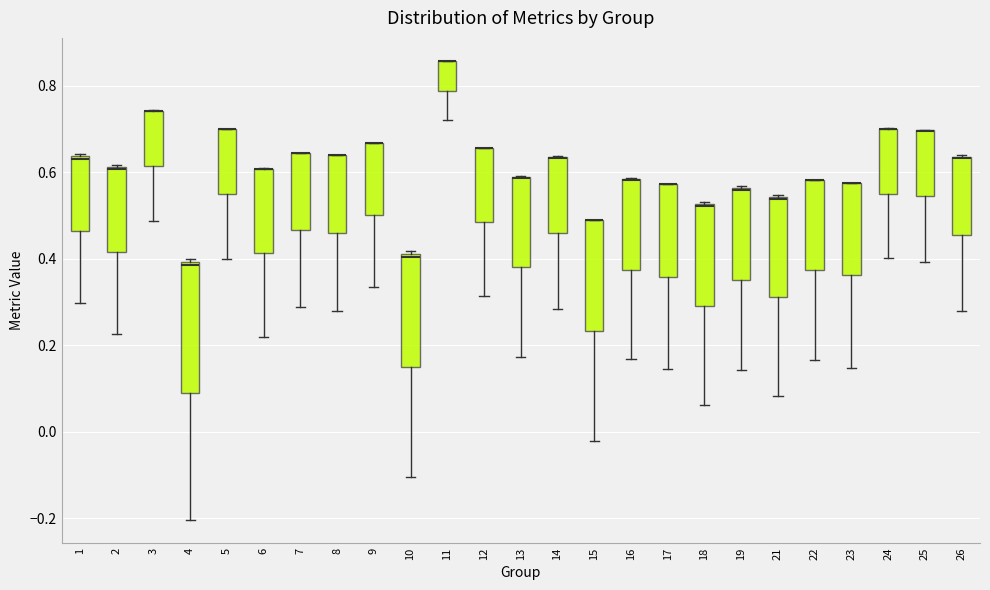

Reading left to right, read every box against the y-axis: the position of its median line, the range the box covers, and the ends of its whiskers. The values are not printed on the chart, so give them approximately, as read against the axis.

1: median 0.62, box 0.46 to 0.64, whiskers 0.30 to 0.64 (just above the box's upper edge)
2: median 0.60 (drawn on the box's upper edge), box 0.42 to 0.62, whiskers 0.22 to 0.62
3: median 0.74 (drawn on the box's upper edge), box 0.62 to 0.74, whiskers 0.48 to 0.74
4: median 0.38, box 0.08 to 0.40, whiskers -0.20 to 0.40 (just above the box's upper edge)
5: median 0.70 (drawn on the box's upper edge), box 0.54 to 0.70, whiskers 0.40 to 0.70
6: median 0.60 (drawn on the box's upper edge), box 0.42 to 0.60, whiskers 0.22 to 0.60
7: median 0.64 (drawn on the box's upper edge), box 0.46 to 0.64, whiskers 0.28 to 0.64
8: median 0.64 (drawn on the box's upper edge), box 0.46 to 0.64, whiskers 0.28 to 0.64
9: median 0.66 (drawn on the box's upper edge), box 0.50 to 0.66, whiskers 0.34 to 0.66
10: median 0.40, box 0.14 to 0.42, whiskers -0.10 to 0.42 (just above the box's upper edge)
11: median 0.86 (drawn on the box's upper edge), box 0.78 to 0.86, whiskers 0.72 to 0.86
12: median 0.66 (drawn on the box's upper edge), box 0.48 to 0.66, whiskers 0.32 to 0.66
13: median 0.58 (drawn on the box's upper edge), box 0.38 to 0.58, whiskers 0.18 to 0.60
14: median 0.64 (drawn on the box's upper edge), box 0.46 to 0.64, whiskers 0.28 to 0.64
15: median 0.48 (drawn on the box's upper edge), box 0.24 to 0.48, whiskers -0.02 to 0.48
16: median 0.58 (drawn on the box's upper edge), box 0.38 to 0.58, whiskers 0.16 to 0.58
17: median 0.58 (drawn on the box's upper edge), box 0.36 to 0.58, whiskers 0.14 to 0.58
18: median 0.52 (drawn on the box's upper edge), box 0.30 to 0.52, whiskers 0.06 to 0.54
19: median 0.56, box 0.36 to 0.56, whiskers 0.14 to 0.56
21: median 0.54 (drawn on the box's upper edge), box 0.32 to 0.54, whiskers 0.08 to 0.54
22: median 0.58 (drawn on the box's upper edge), box 0.38 to 0.58, whiskers 0.16 to 0.58
23: median 0.58 (drawn on the box's upper edge), box 0.36 to 0.58, whiskers 0.14 to 0.58
24: median 0.70 (drawn on the box's upper edge), box 0.56 to 0.70, whiskers 0.40 to 0.70
25: median 0.70 (drawn on the box's upper edge), box 0.54 to 0.70, whiskers 0.40 to 0.70
26: median 0.64 (drawn on the box's upper edge), box 0.46 to 0.64, whiskers 0.28 to 0.64